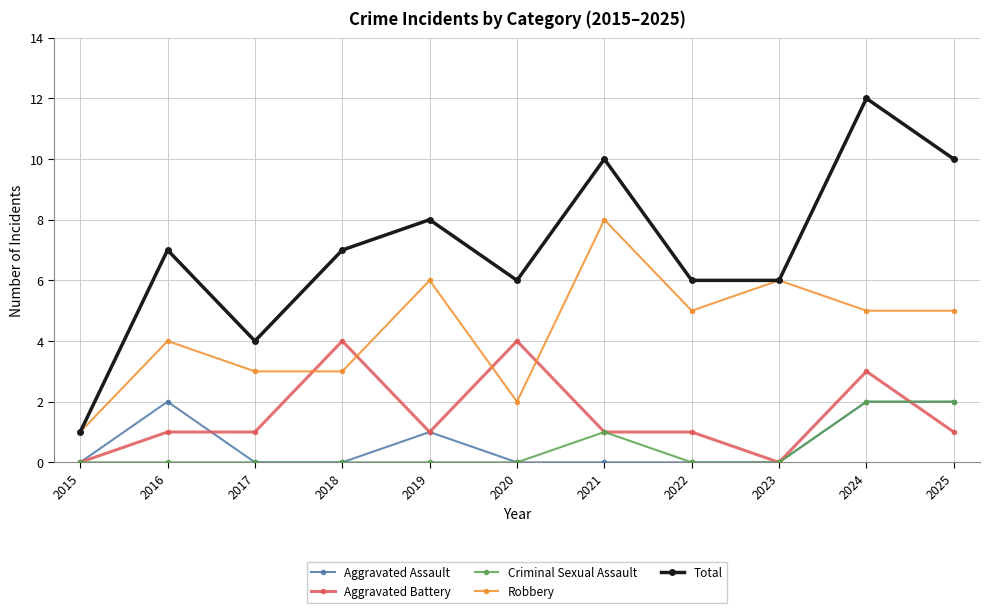

What is the highest value of the Total series?

12